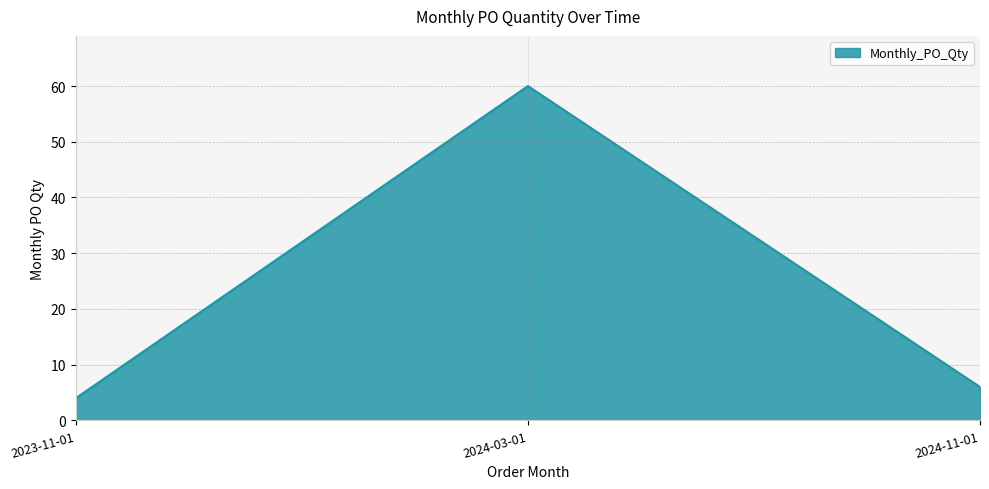

What is the difference between the maximum and minimum values?

56